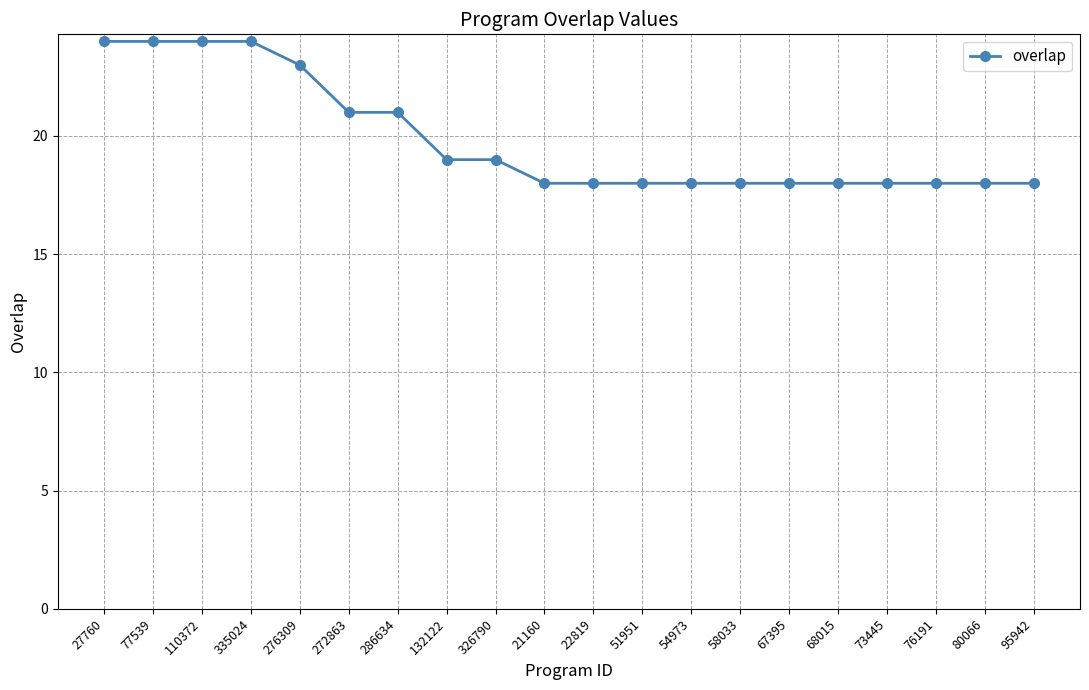

What position from the right is 22819?

10